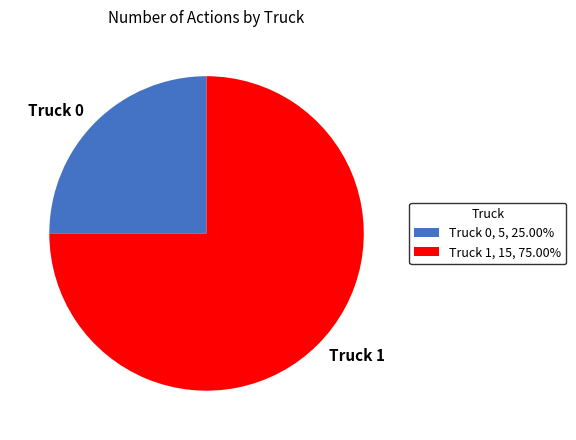

Is Truck 0 the majority of the pie?

No